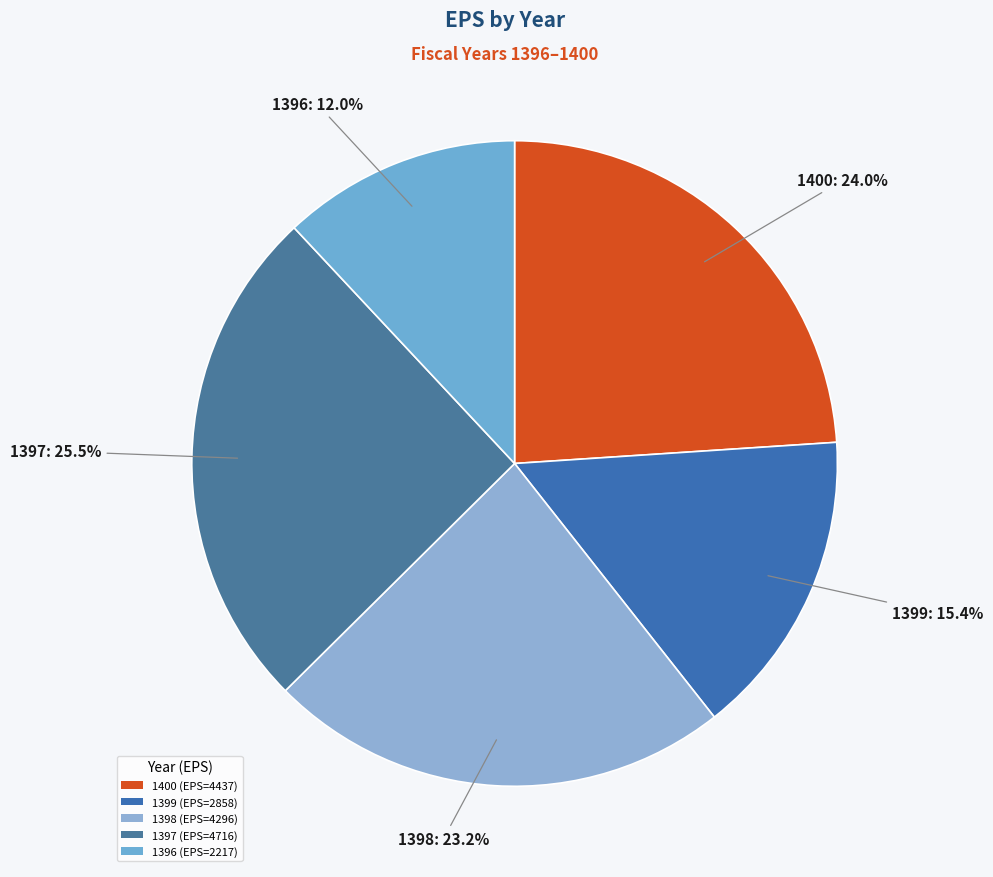

Is there any slice that represents more than half of the pie?

No